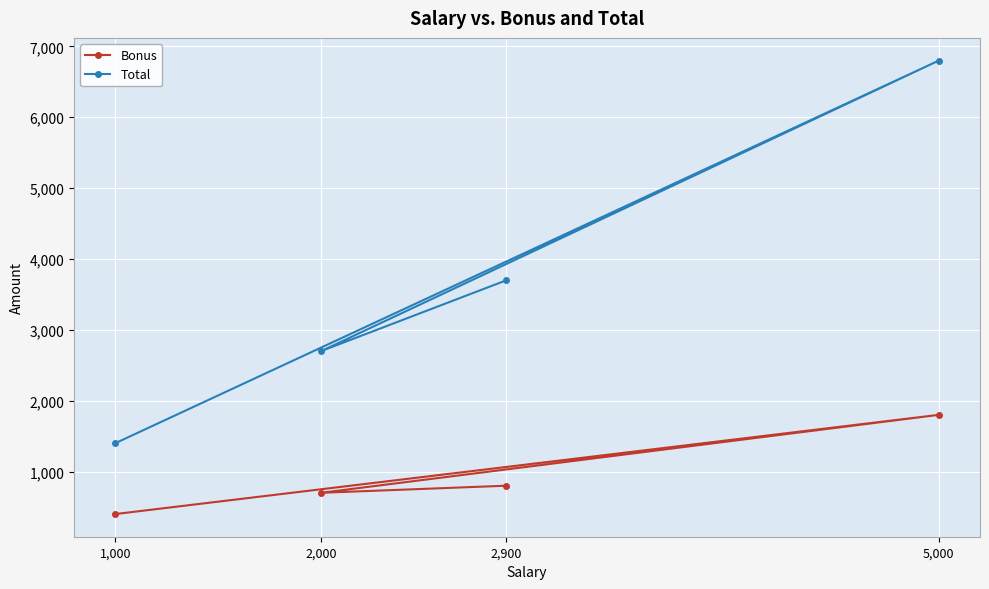

What are all the series names shown in the legend?

Bonus, Total